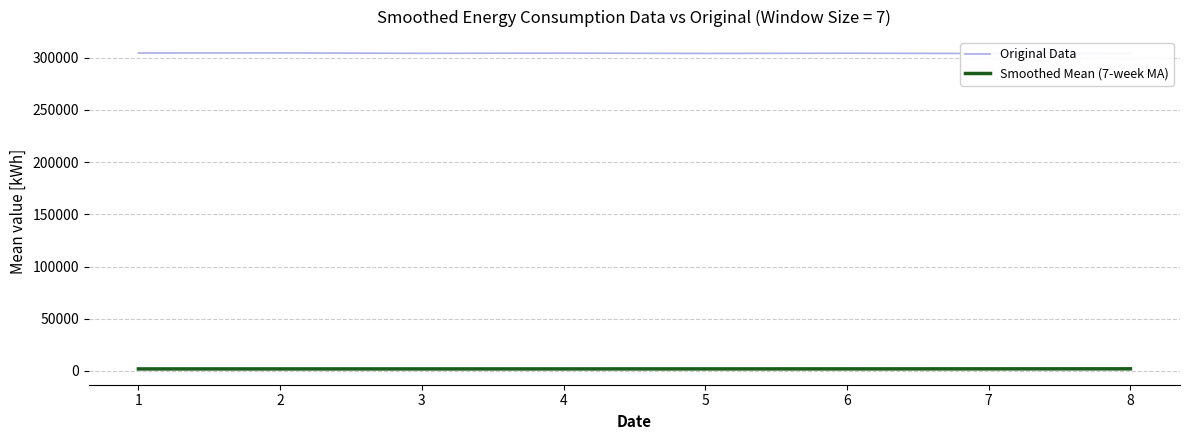

At which label does Smoothed Mean (7-week MA) first exceed 1896?

6